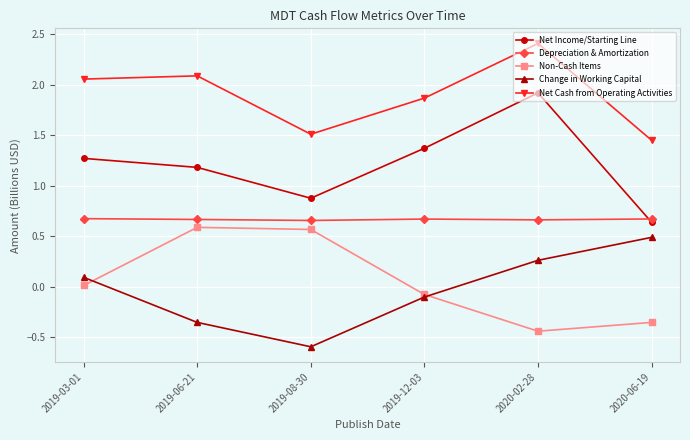

Rank the series at 2019-06-21 from lowest to highest value.

Change in Working Capital, Non-Cash Items, Depreciation & Amortization, Net Income/Starting Line, Net Cash from Operating Activities